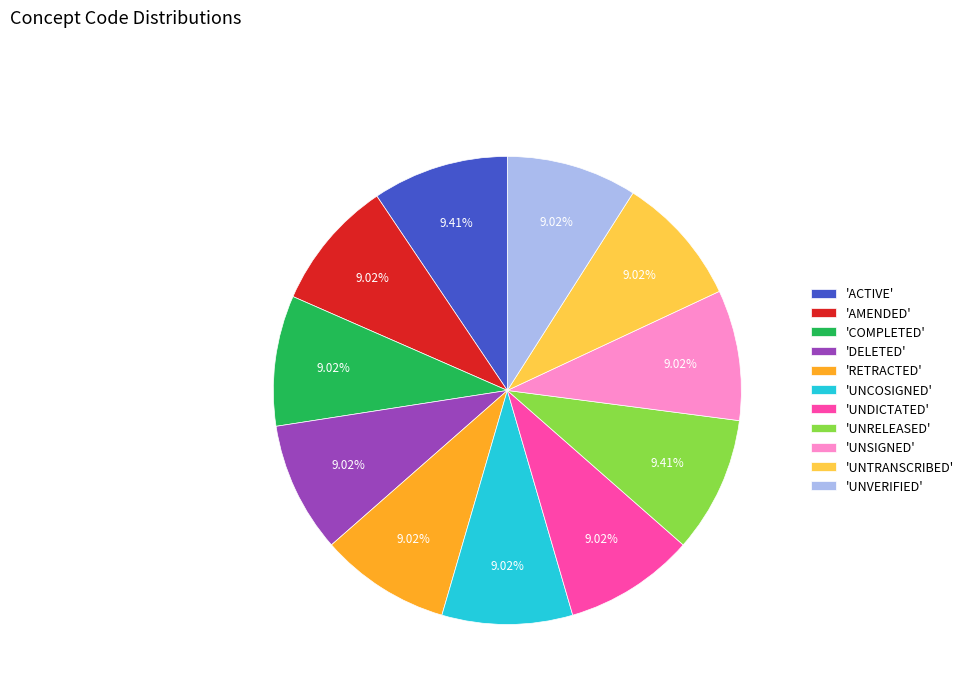

Is the sum of 'RETRACTED' and 'UNTRANSCRIBED' greater than half?

No